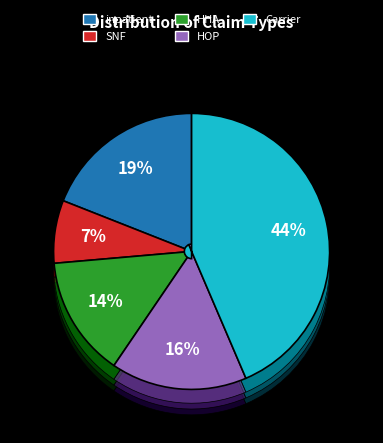

Approximately how many times larger is the value at inpatient compared to SNF?

2.6